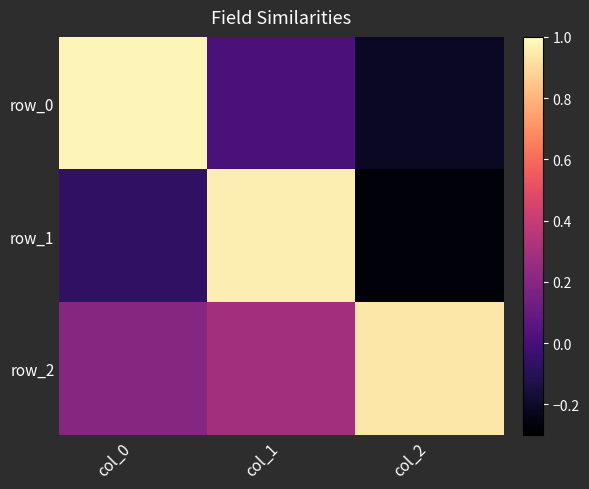

Which series has the largest total across all categories?

row_2